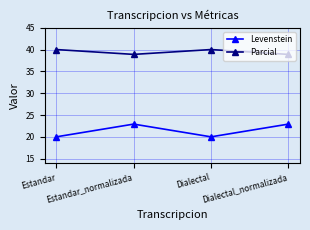

What is the maximum value for Parcial?

40.0